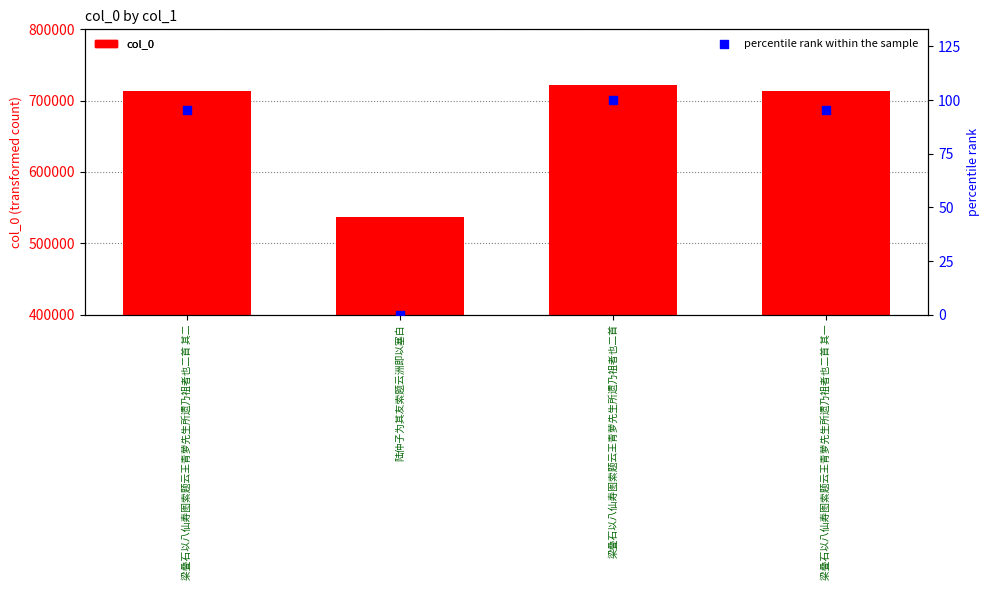

At which category is the sum across all series the highest?

梁叠石以八仙寿图索题云王青萝先生所遗乃祖者也二首